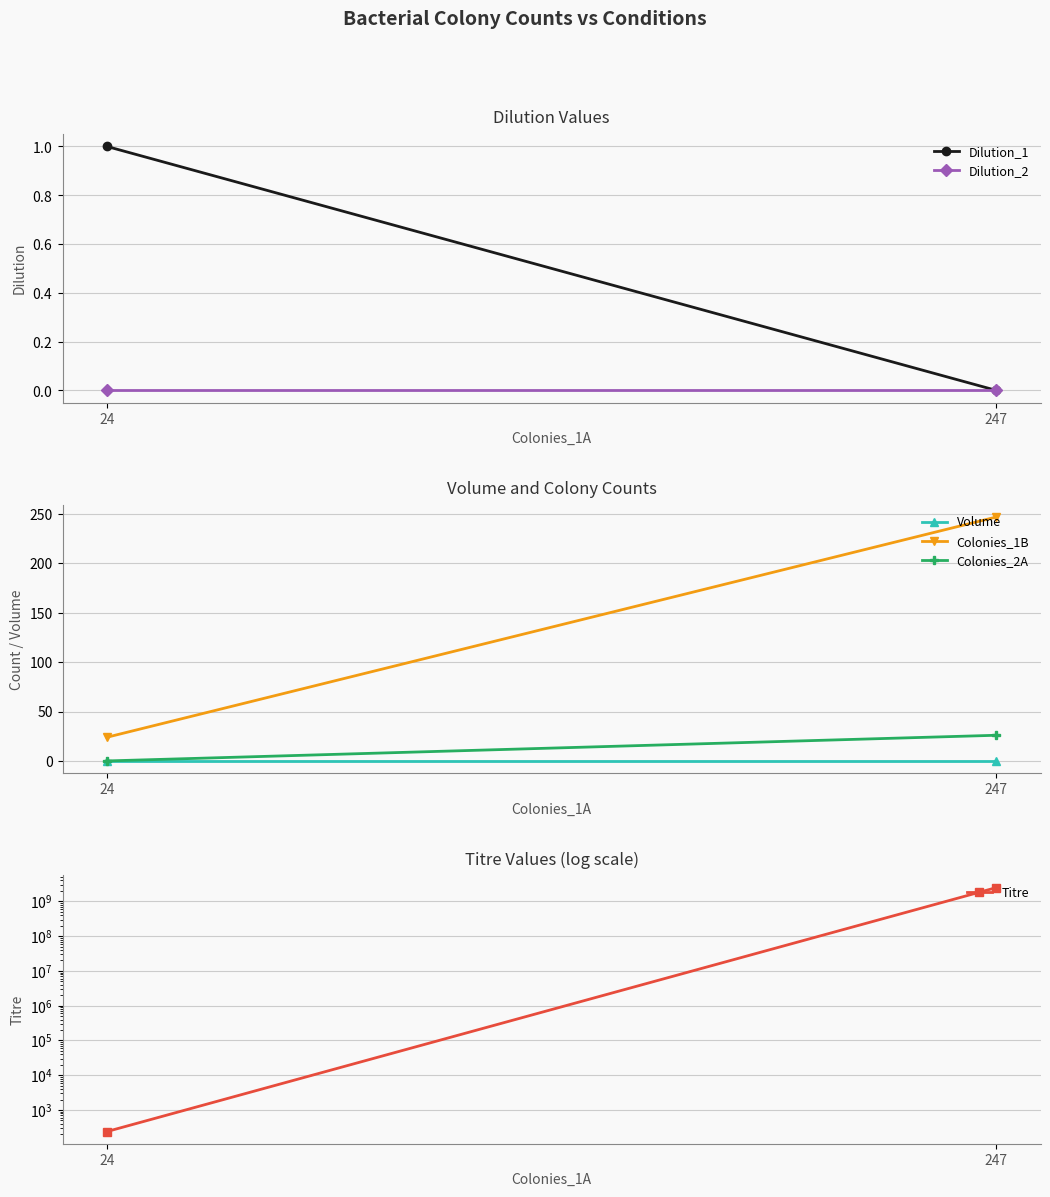

Reading left to right, list all the values displayed in this chart.

Dilution_1: 24=1.0	247=0.0
Dilution_2: 24=0.0	247=0.0
Volume: 24=0.1	247=0.1
Colonies_1B: 24=24.0	247=247.0
Colonies_2A: 24=0.0	247=26.0
Titre: 24=240.0	247=2481818181.8